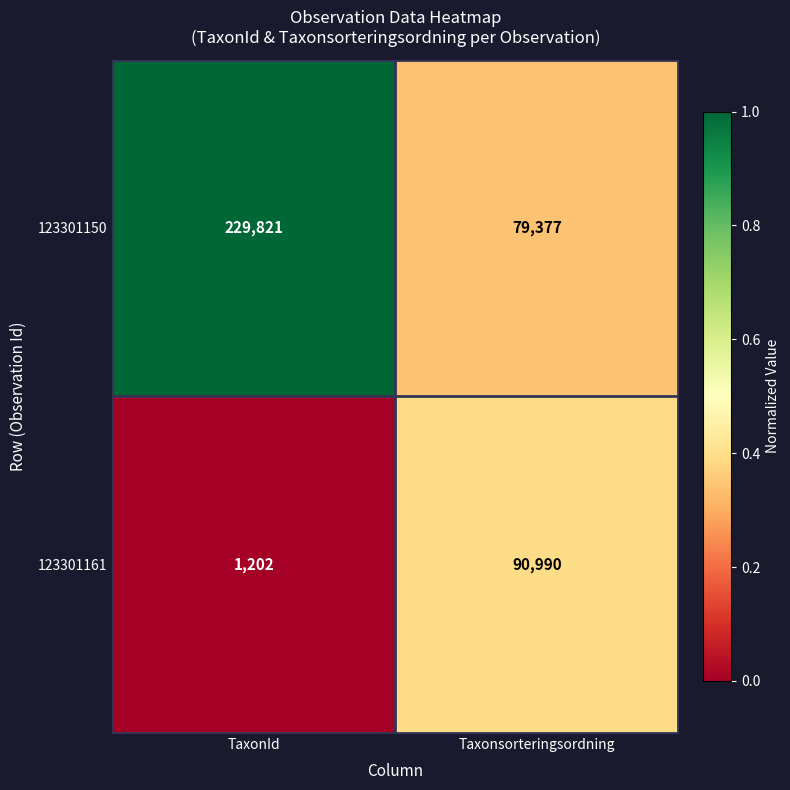

At which category is the sum across all series the highest?

TaxonId